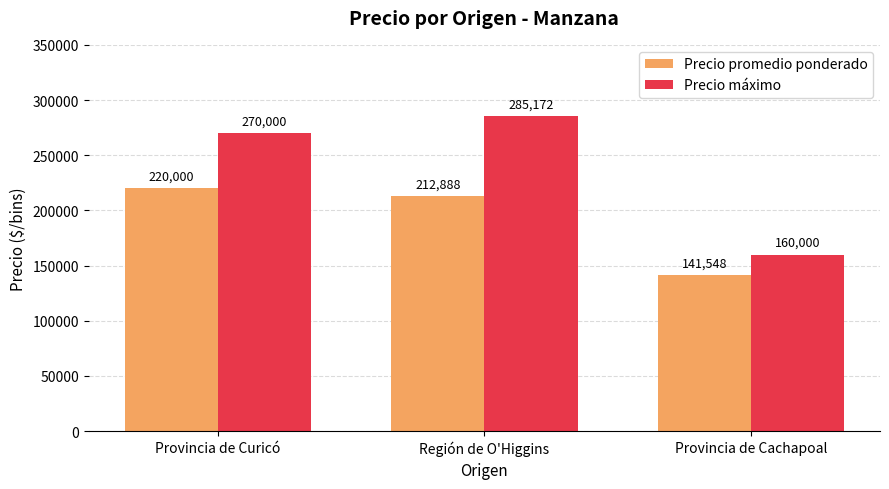

Where does the Precio promedio ponderado series first go above 212888?

Provincia de Curicó